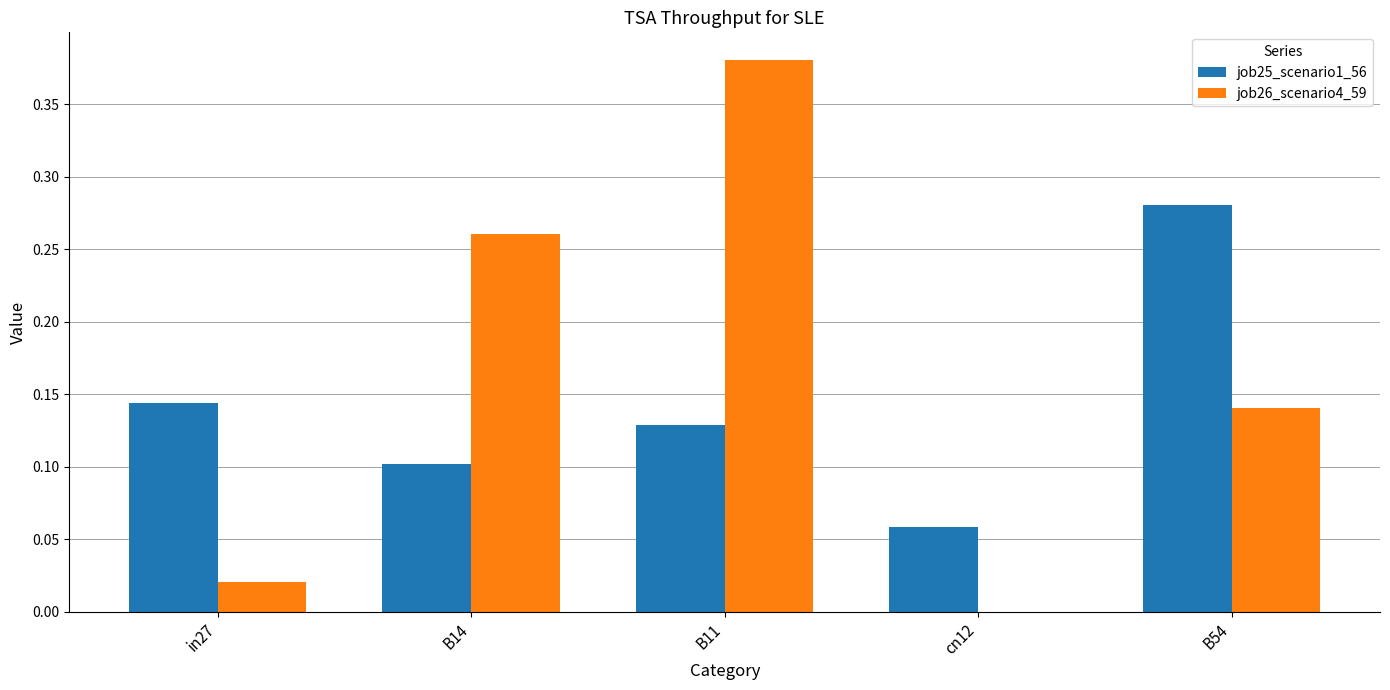

At which category does the chart reach its peak across all series?

B11